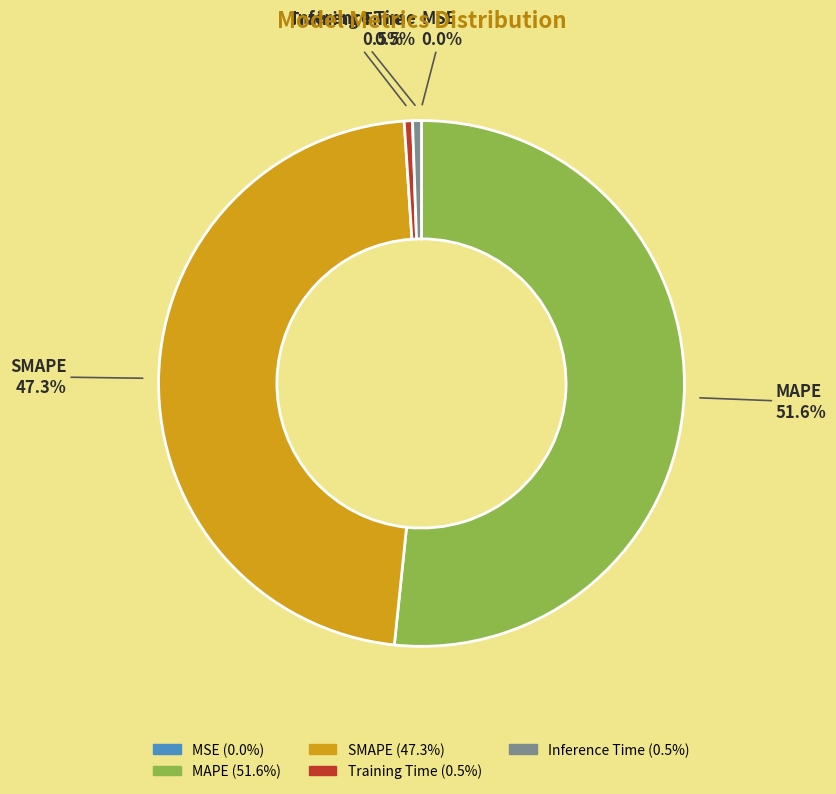

Combined, do Inference Time and SMAPE account for over 50%?

No